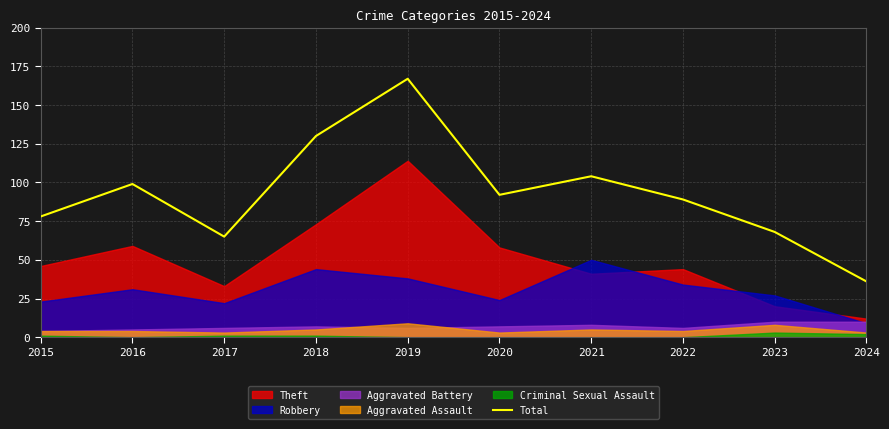

List the labels in order of value, smallest first.

2024, 2017, 2023, 2015, 2022, 2020, 2016, 2021, 2018, 2019